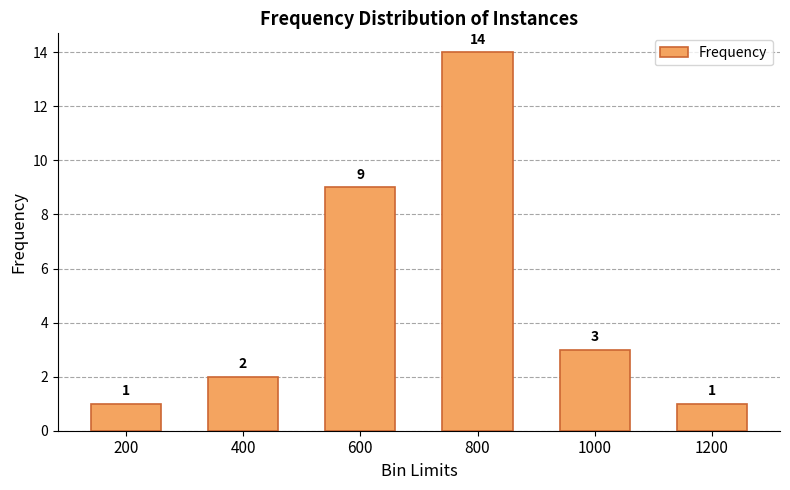

What is the sum of all values?

30